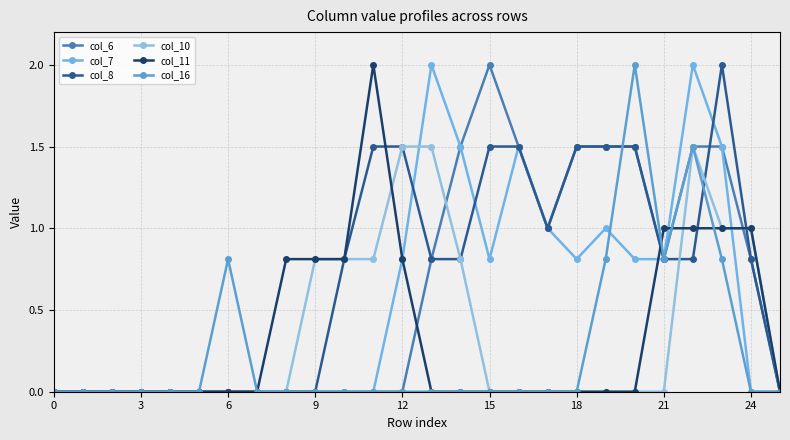

True or false: col_7 and col_16 cross at least once.

True